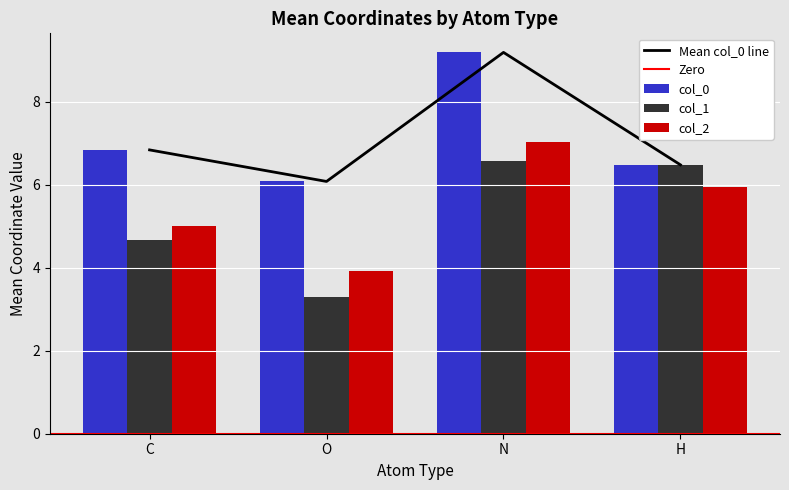

How many bars are there in total?

12